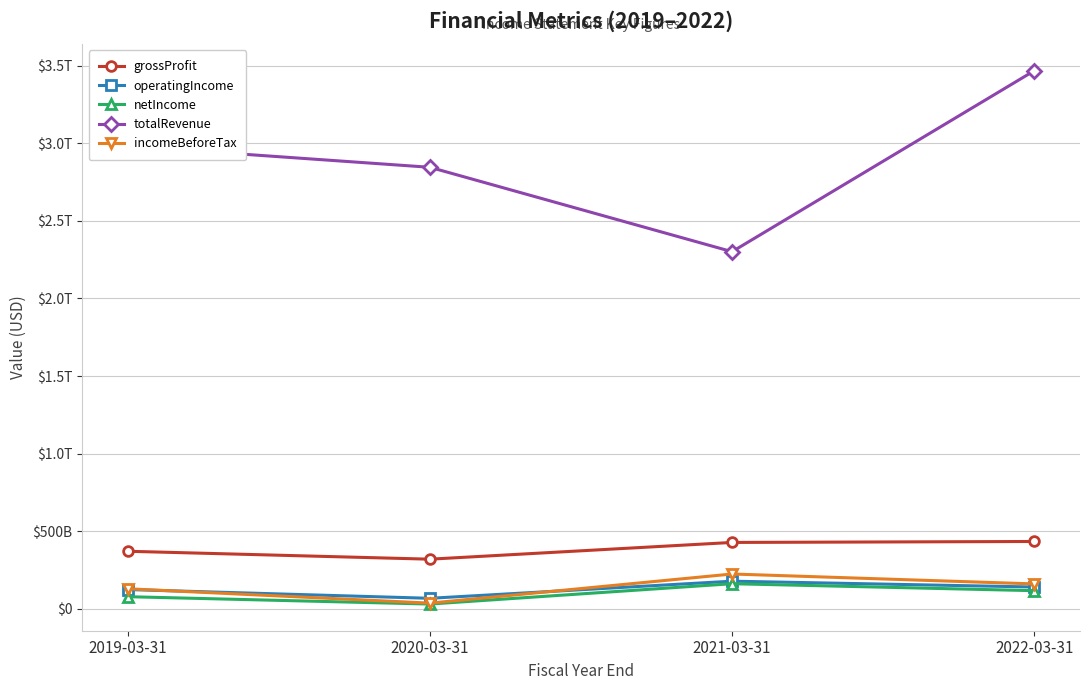

Reading left to right, what are all the values shown in this chart?

grossProfit: 2019-03-31=370831400000	2020-03-31=319797700000	2021-03-31=427720500000	2022-03-31=433898100000
operatingIncome: 2019-03-31=124097100000	2020-03-31=67681600000	2021-03-31=178036100000	2022-03-31=140435300000
netIncome: 2019-03-31=78023000000	2020-03-31=30553600000	2021-03-31=161649800000	2022-03-31=116815000000
totalRevenue: 2019-03-31=2982255900000	2020-03-31=2845719000000	2021-03-31=2301708100000	2022-03-31=3467910800000
incomeBeforeTax: 2019-03-31=129053700000	2020-03-31=36515700000	2021-03-31=224320200000	2022-03-31=160367300000